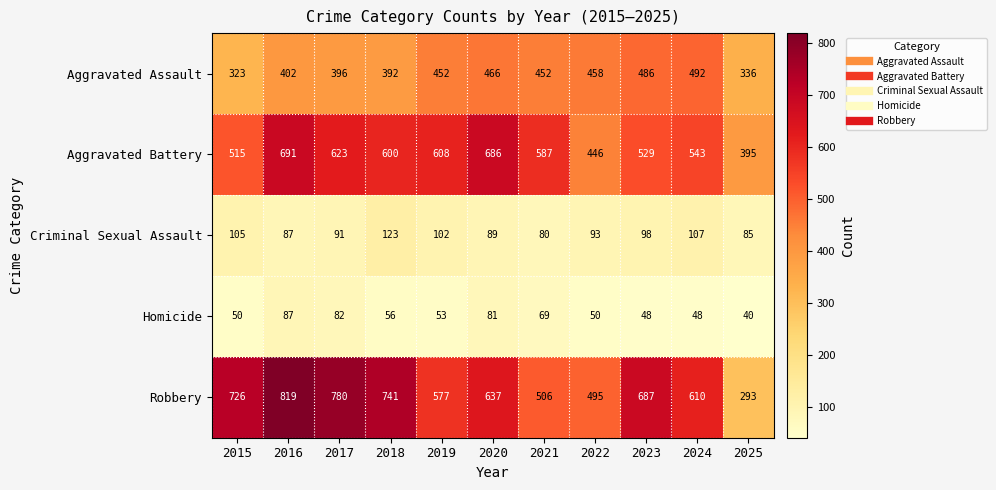

Which series has the largest total across all categories?

Robbery